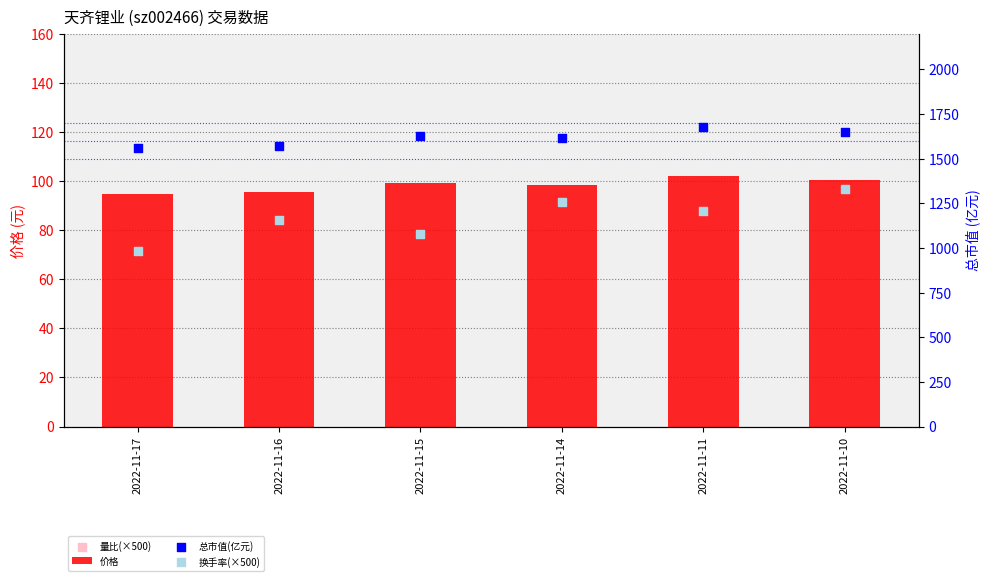

Which series contains the highest Y value?

总市值(亿元)